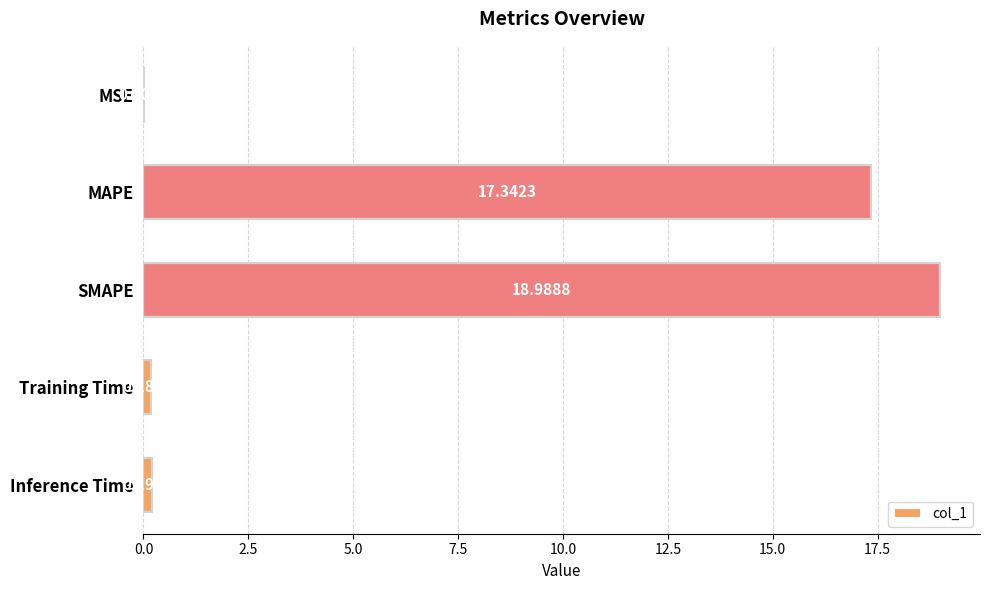

What is the change in value from MAPE to SMAPE?

+1.6